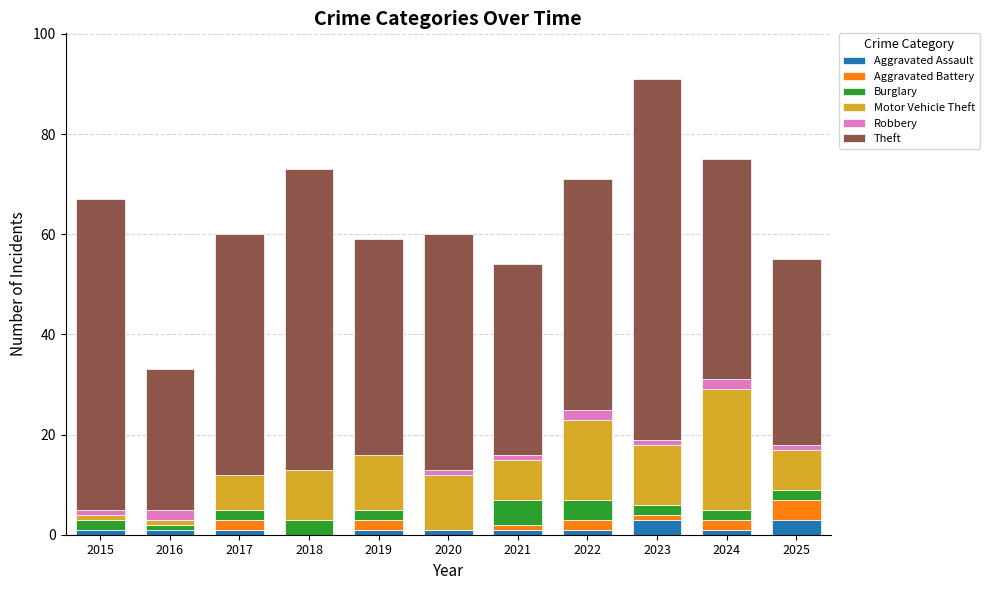

What is the highest value of the Aggravated Assault series?

3